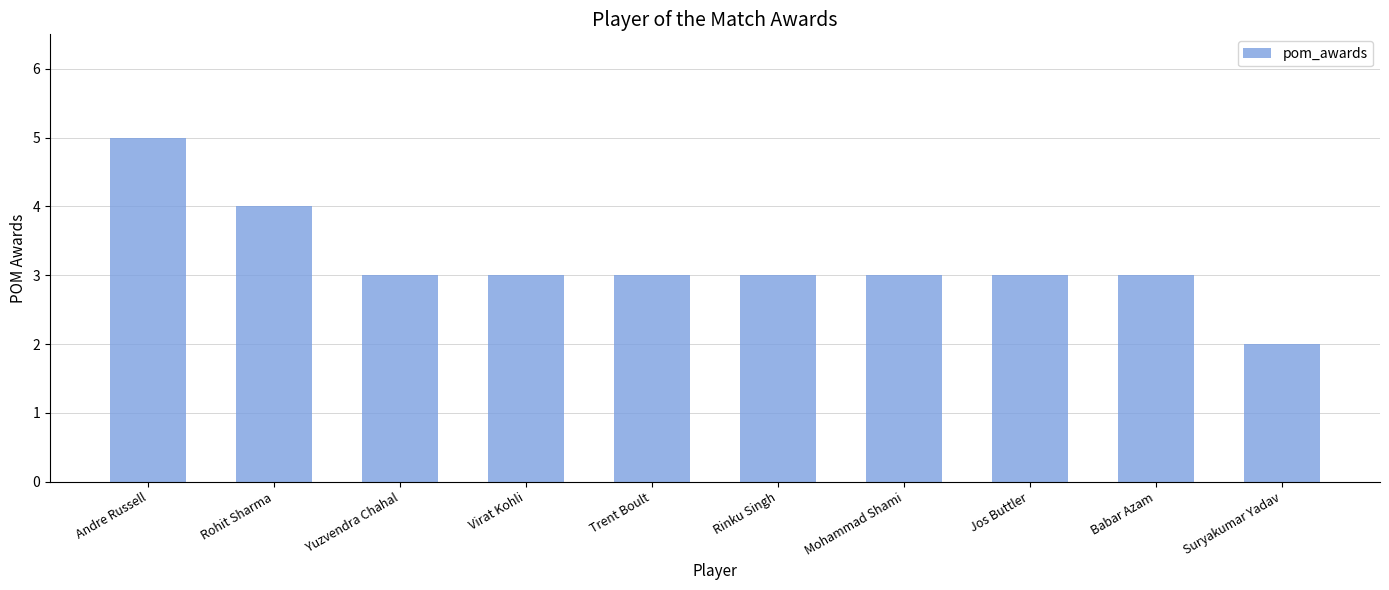

What is the sum of all values?

32